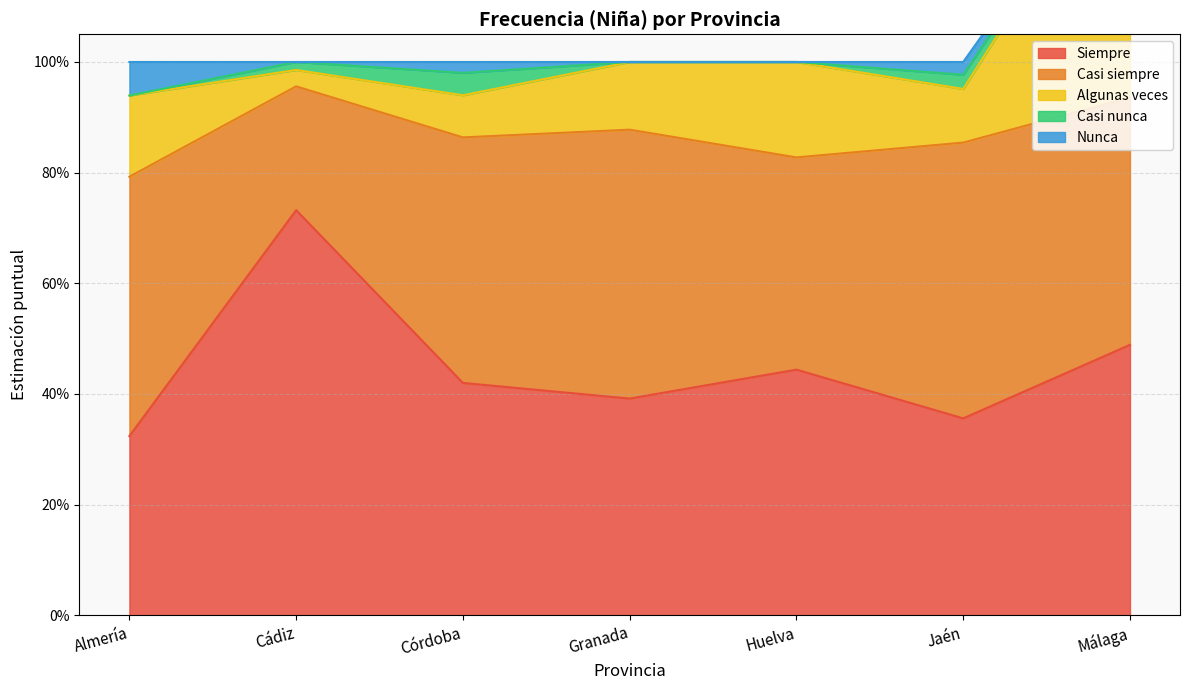

How many lines are shown in the chart?

5